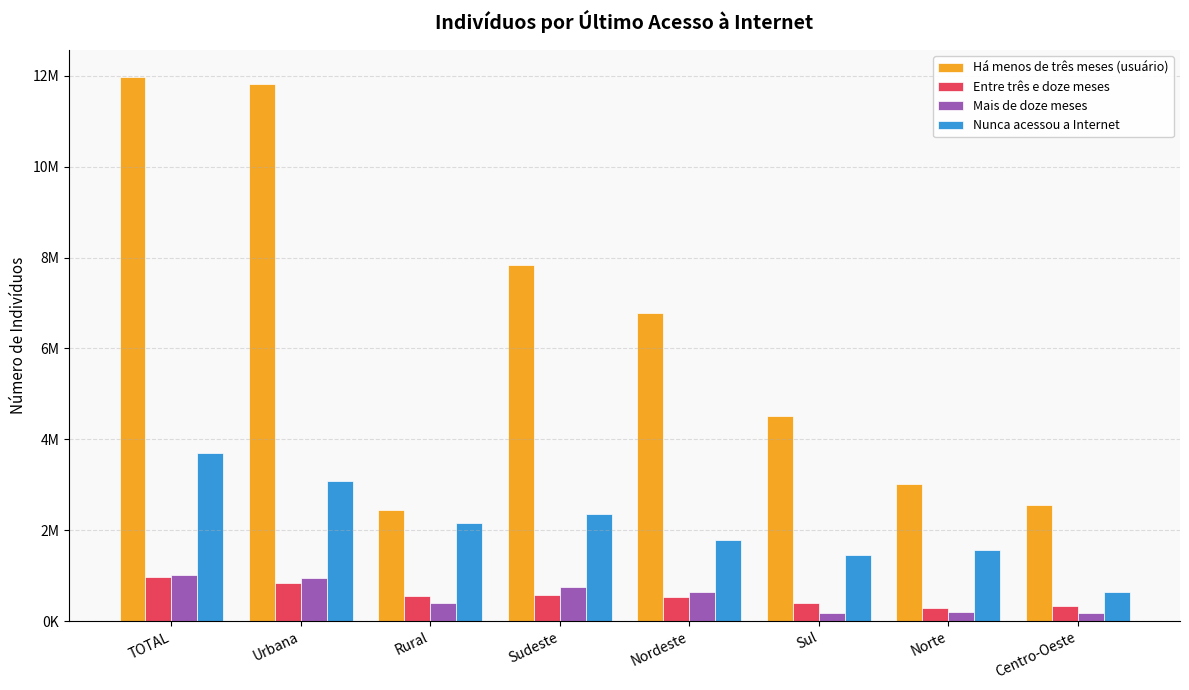

Rank the series at TOTAL from highest to lowest value.

Há menos de três meses (usuário), Nunca acessou a Internet, Mais de doze meses, Entre três e doze meses